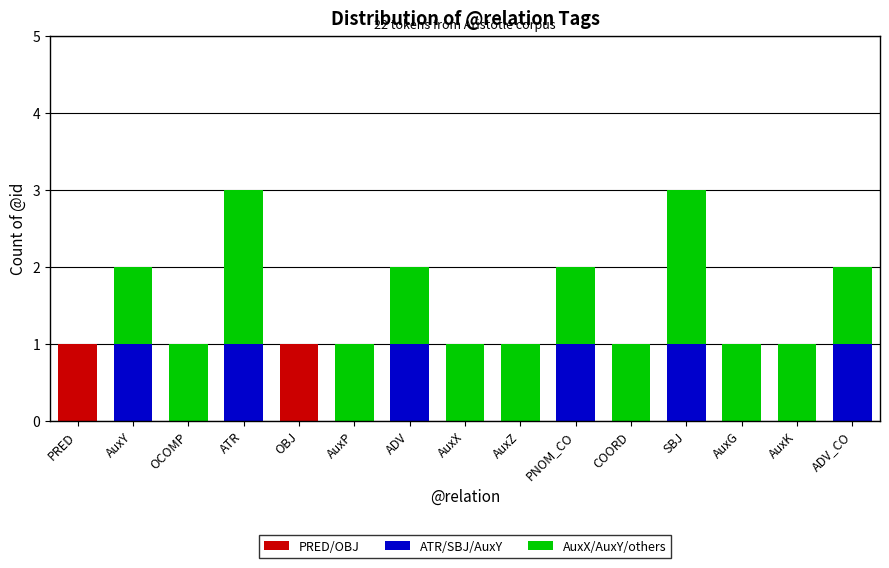

How many data points does each series have?

15